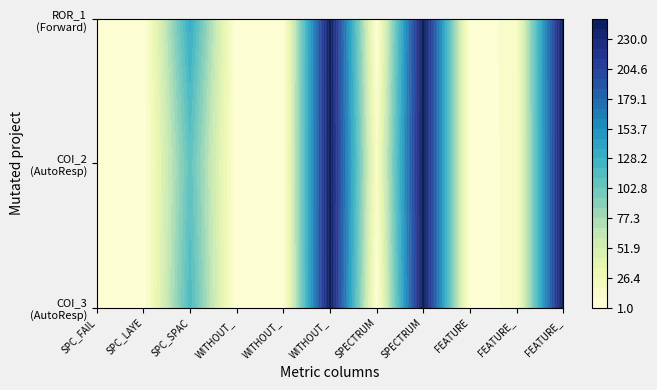

Rank the series by their maximum value, from highest to lowest.

AutoResponder.EmailSystem.Client.COI_3, AutoResponder.EmailSystem.Client.COI_2, Forward.EmailSystem.Client.ROR_1